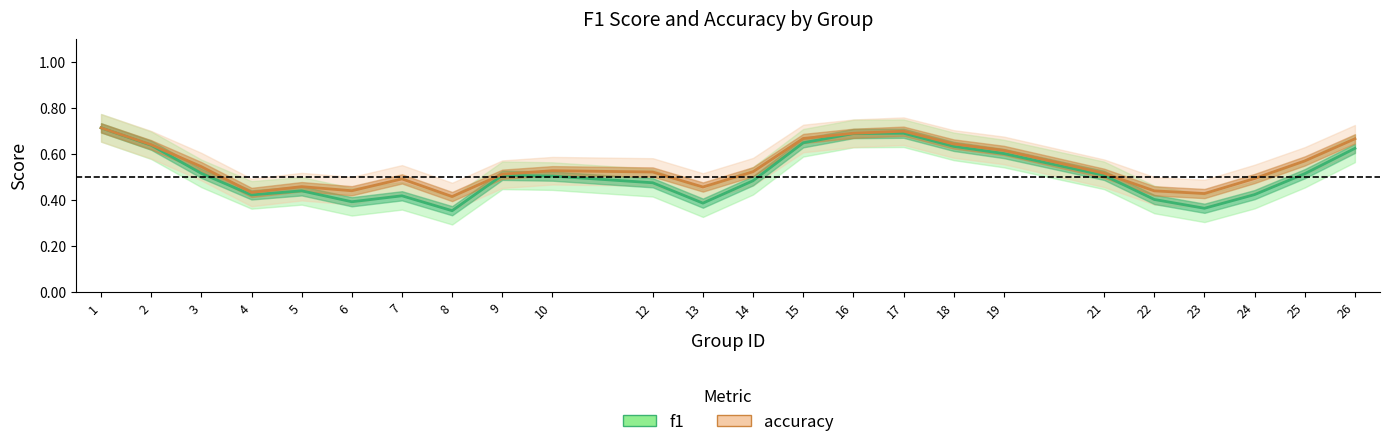

True or false: accuracy and f1 intersect in this chart.

False